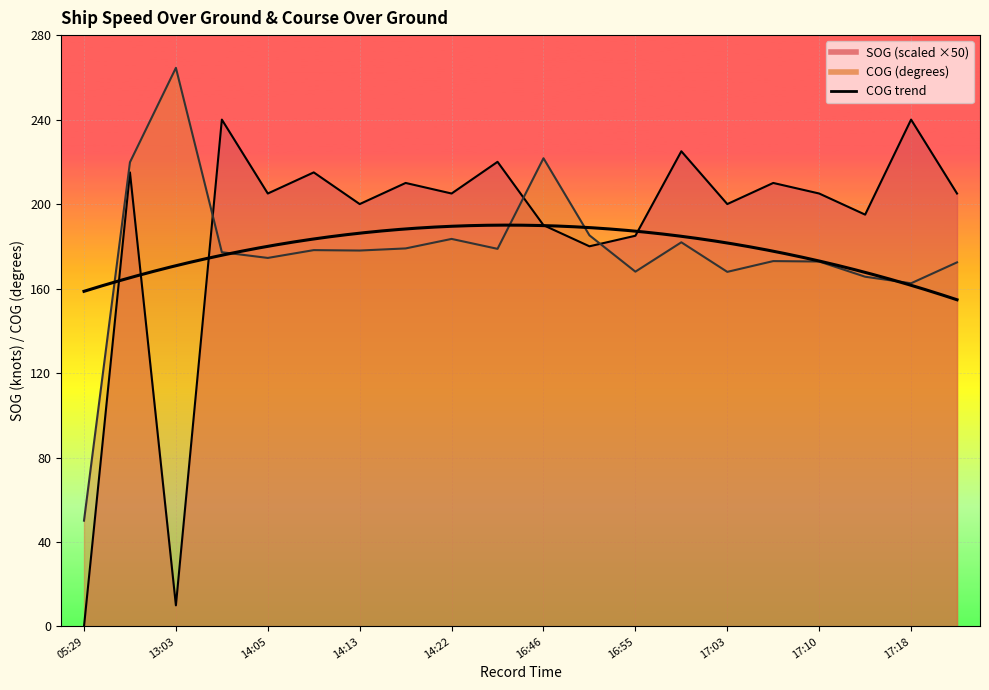

True or false: SOG has more than 0 points higher than both neighbors.

True